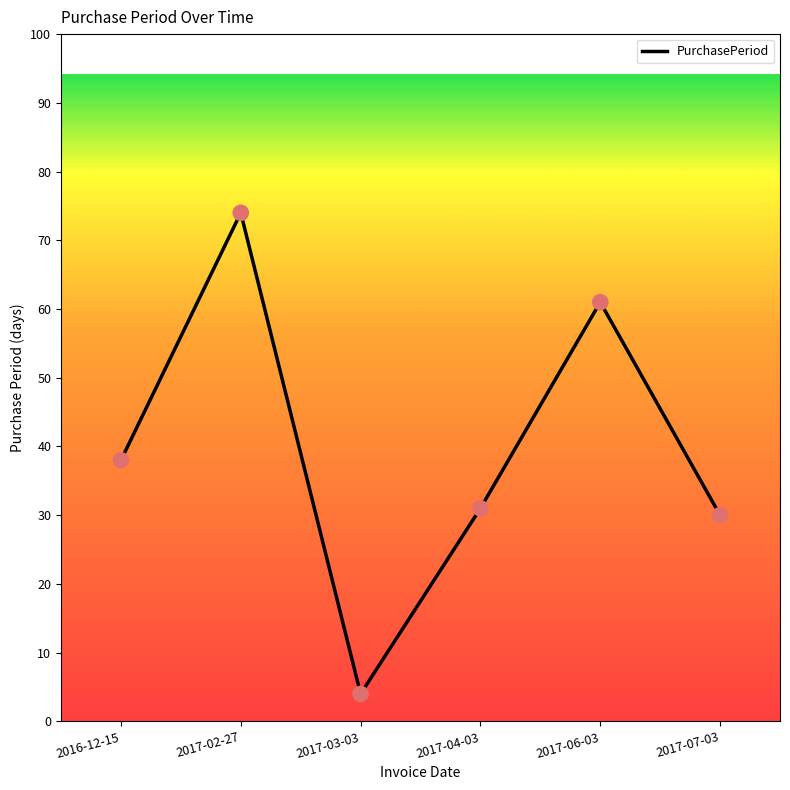

Between 2017-04-03 and 2016-12-15, which is larger?

2016-12-15